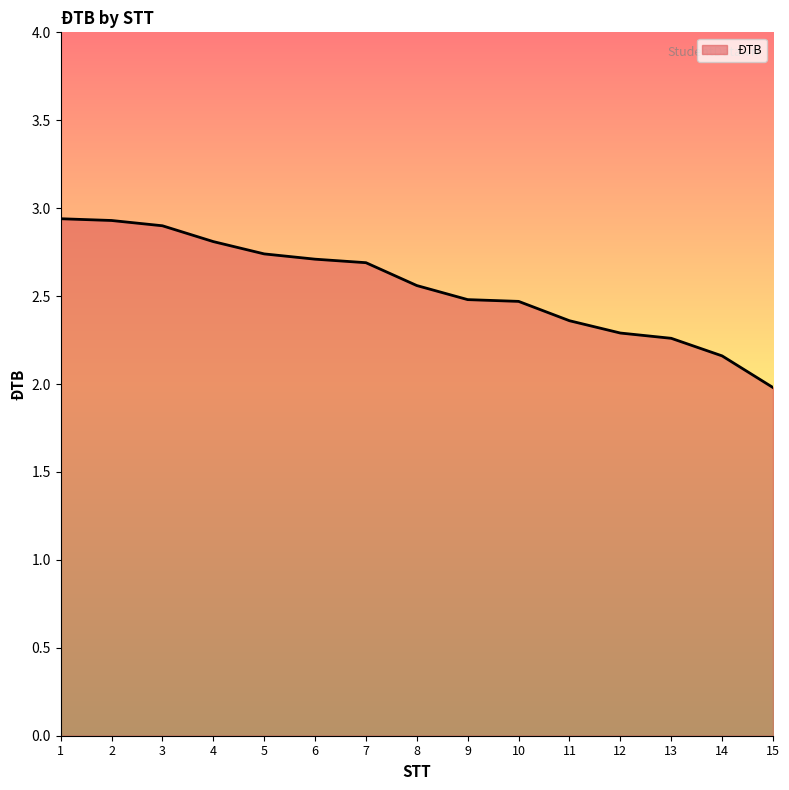

Which category has the lowest value across all series?

15